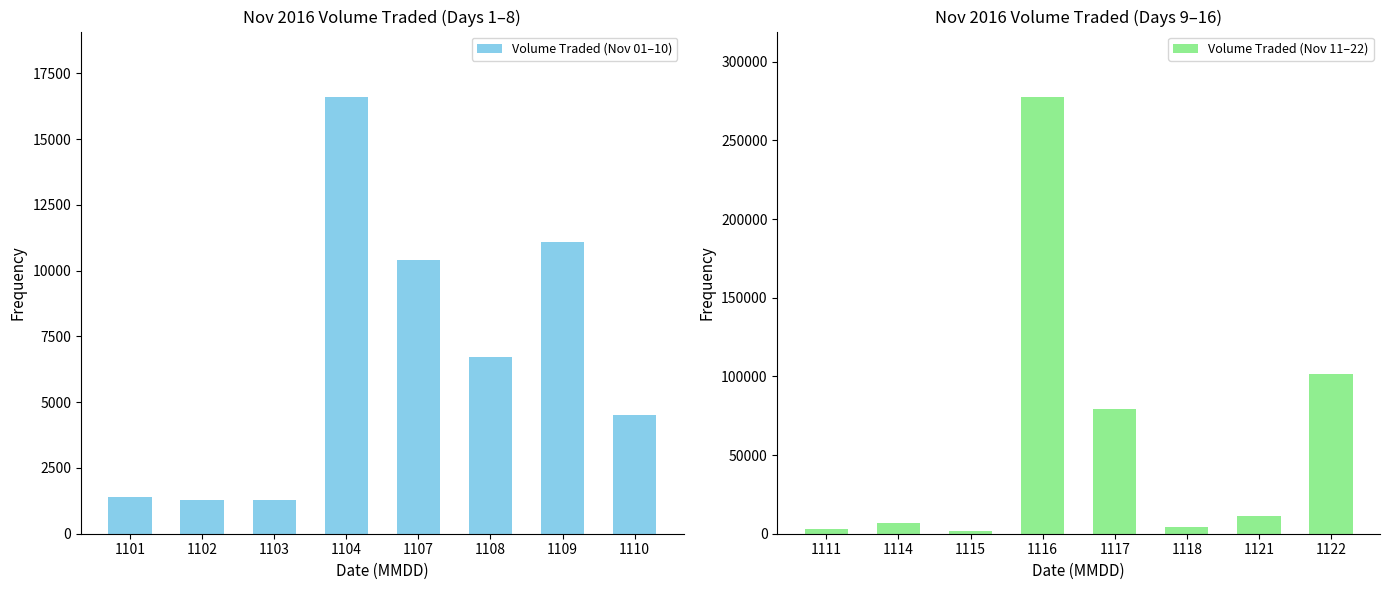

Rank the series by their maximum value, from lowest to highest.

Volume Traded (Nov 01–10), Volume Traded (Nov 11–22)